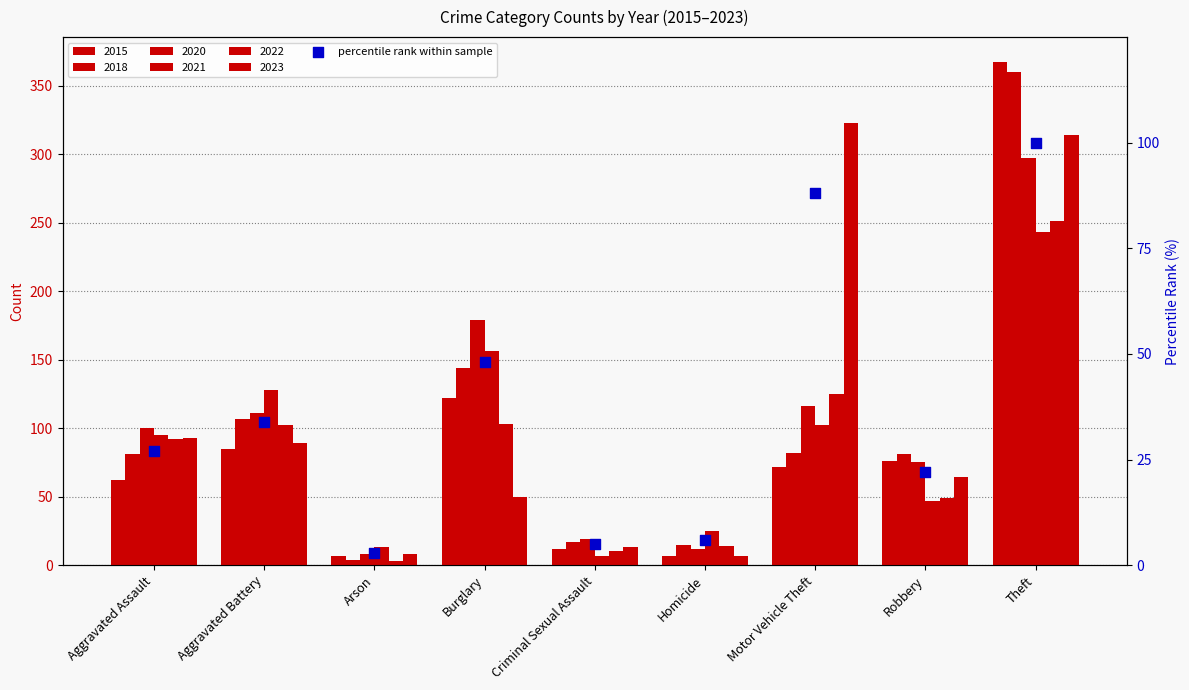

What is the change in value from Homicide to Robbery?

+16